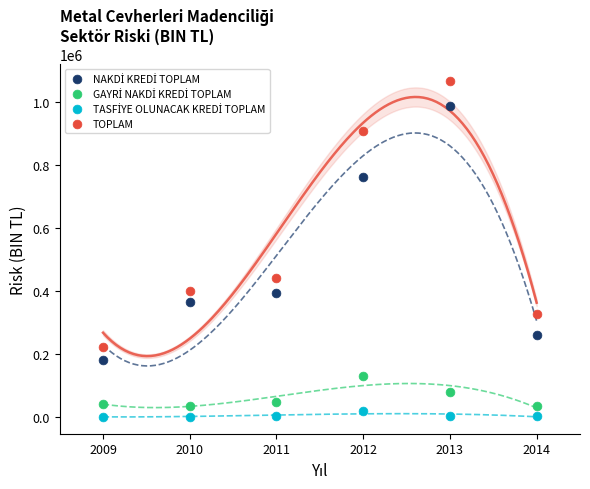

Across all data points, what is the range of Y values (max minus min)?

1066757.6